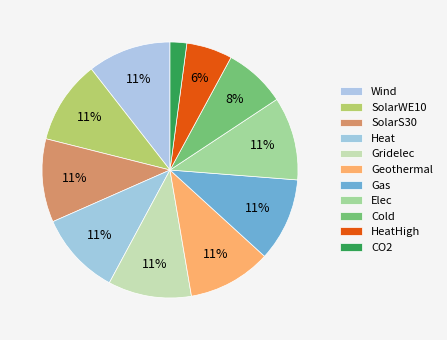

How many slices are in this pie chart?

11